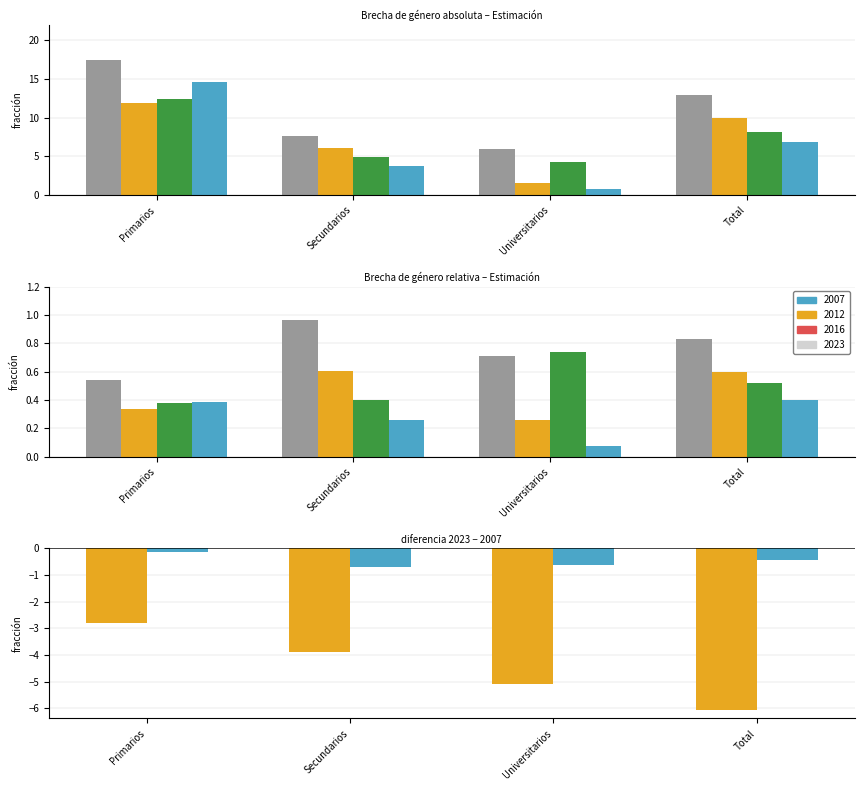

At which category is the sum across all series the highest?

Primarios